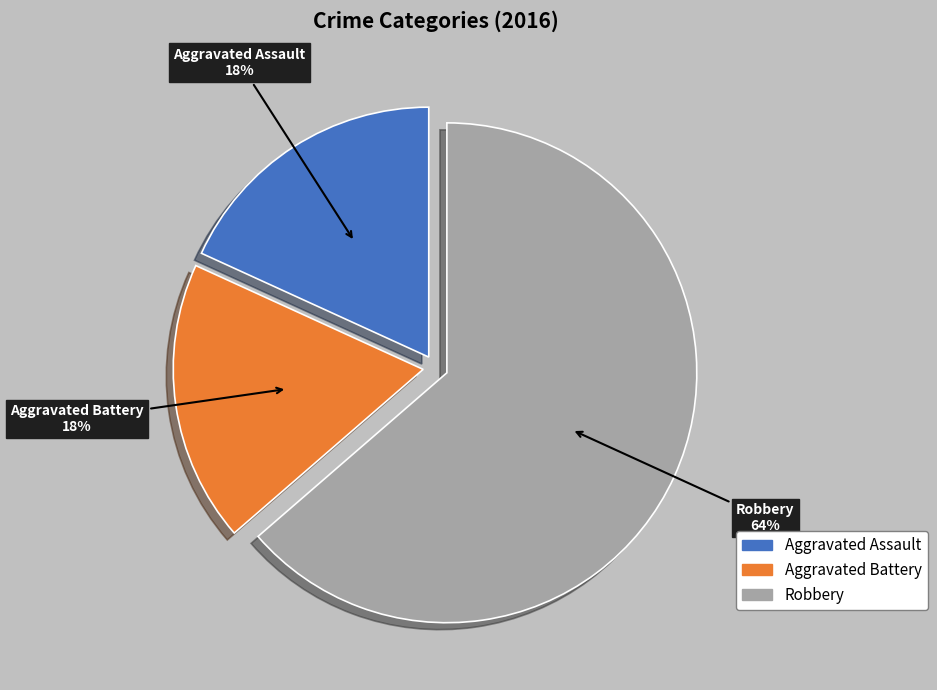

To the nearest percent, what is the average slice percentage?

33%